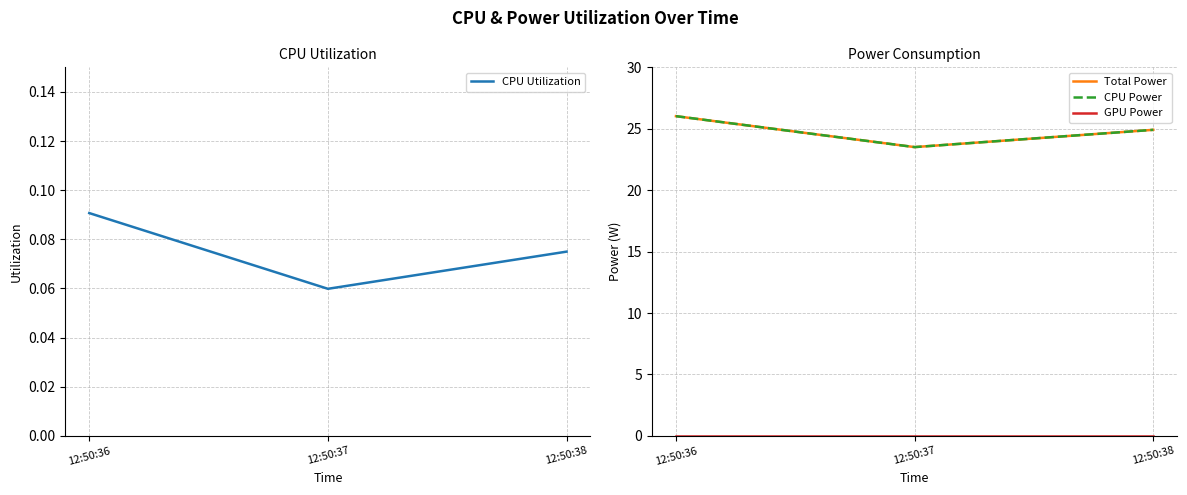

What is the value of the Total Power point at the 1st from the left?

26.0